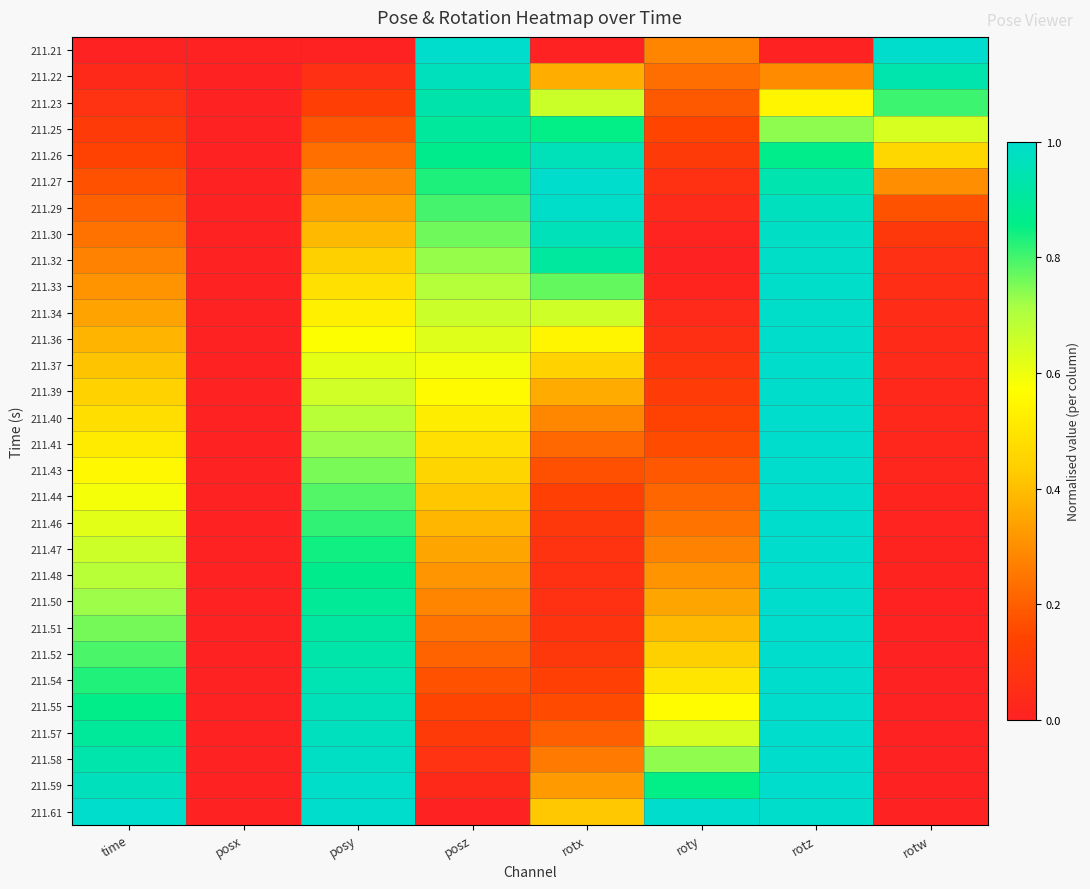

What is the total value across all series at time?

15.0